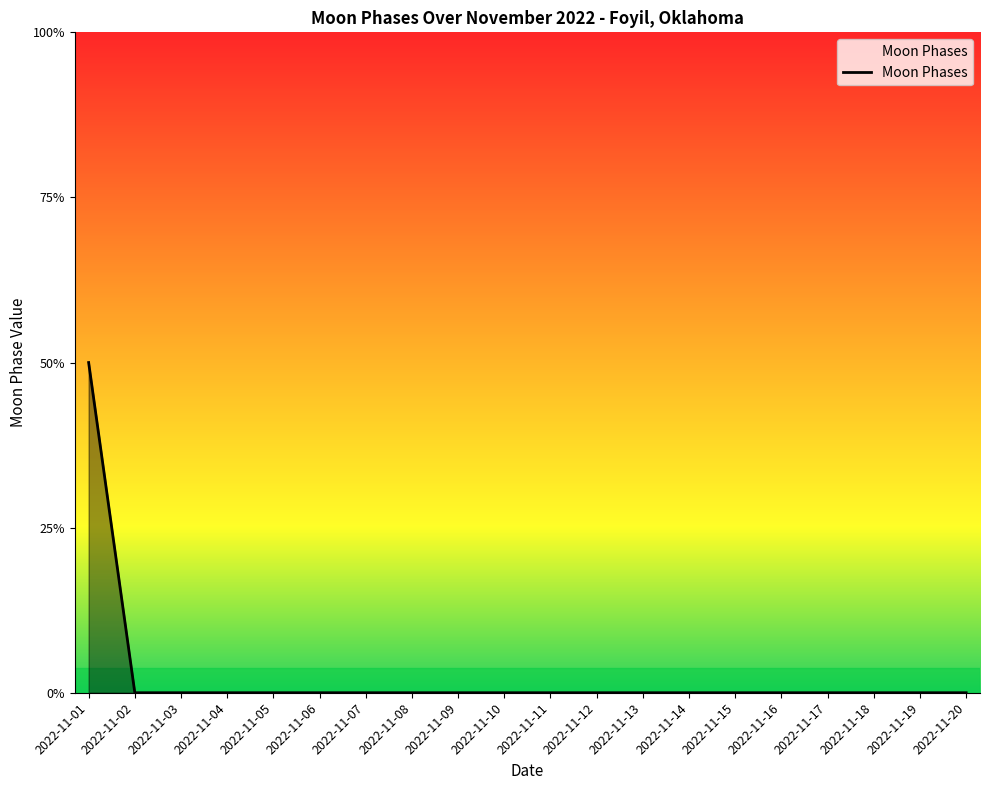

Does the chart display data point markers on the line(s)?

No